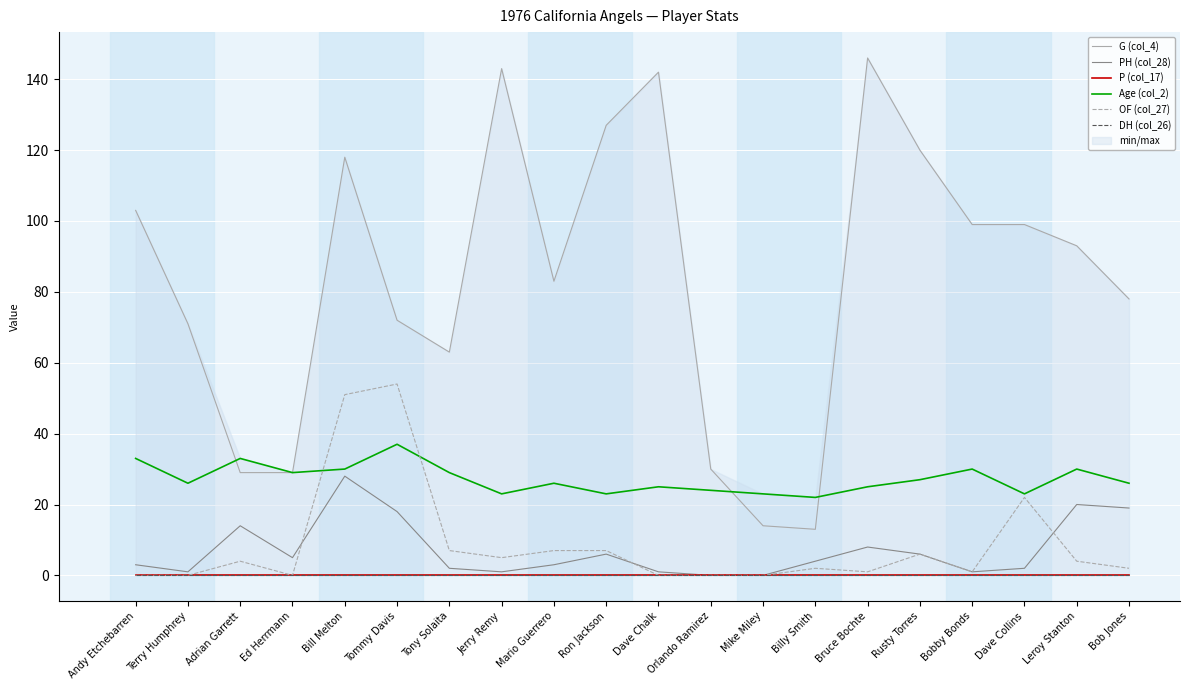

Where is the first local minimum for OF (col_27)?

Ed Herrmann